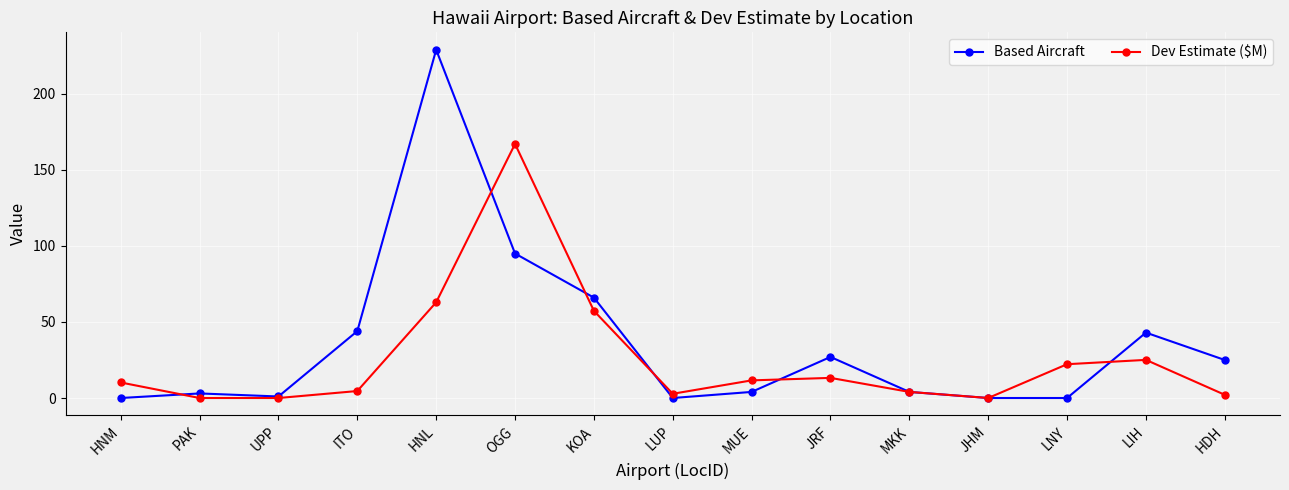

How many distinct data groups are displayed?

2